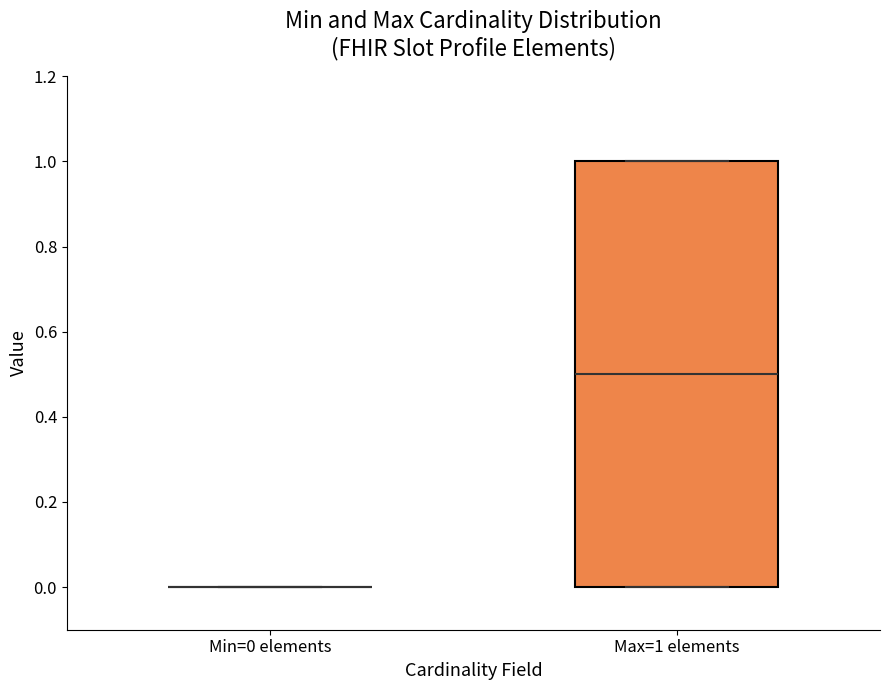

Reading left to right, read every box against the y-axis: the position of its median line, the range the box covers, and the ends of its whiskers. The values are not printed on the chart, so give them approximately, as read against the axis.

Min=0 elements: box collapsed to a line at 0.0, whiskers 0.0 to 0.0
Max=1 elements: median 0.5, box 0.0 to 1.0, whiskers 0.0 to 1.0